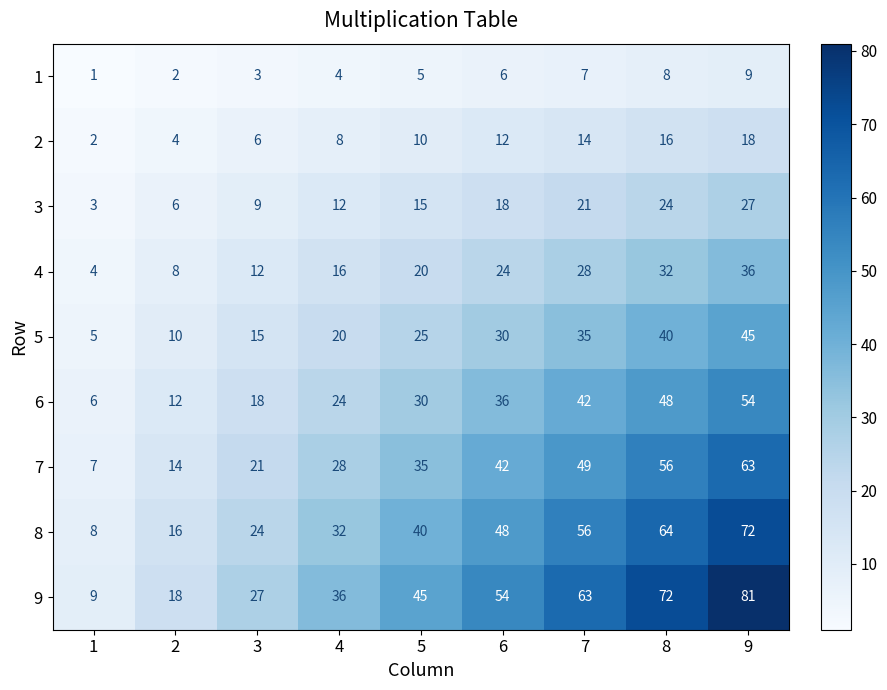

Which category has the highest value in the 2 series?

9